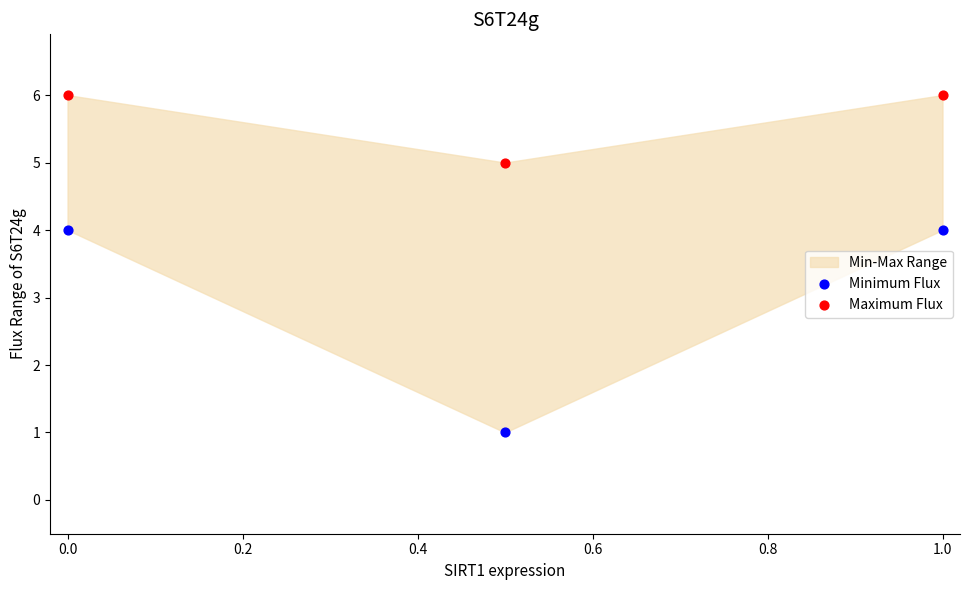

Which series has the widest spread of Y values?

Minimum Flux